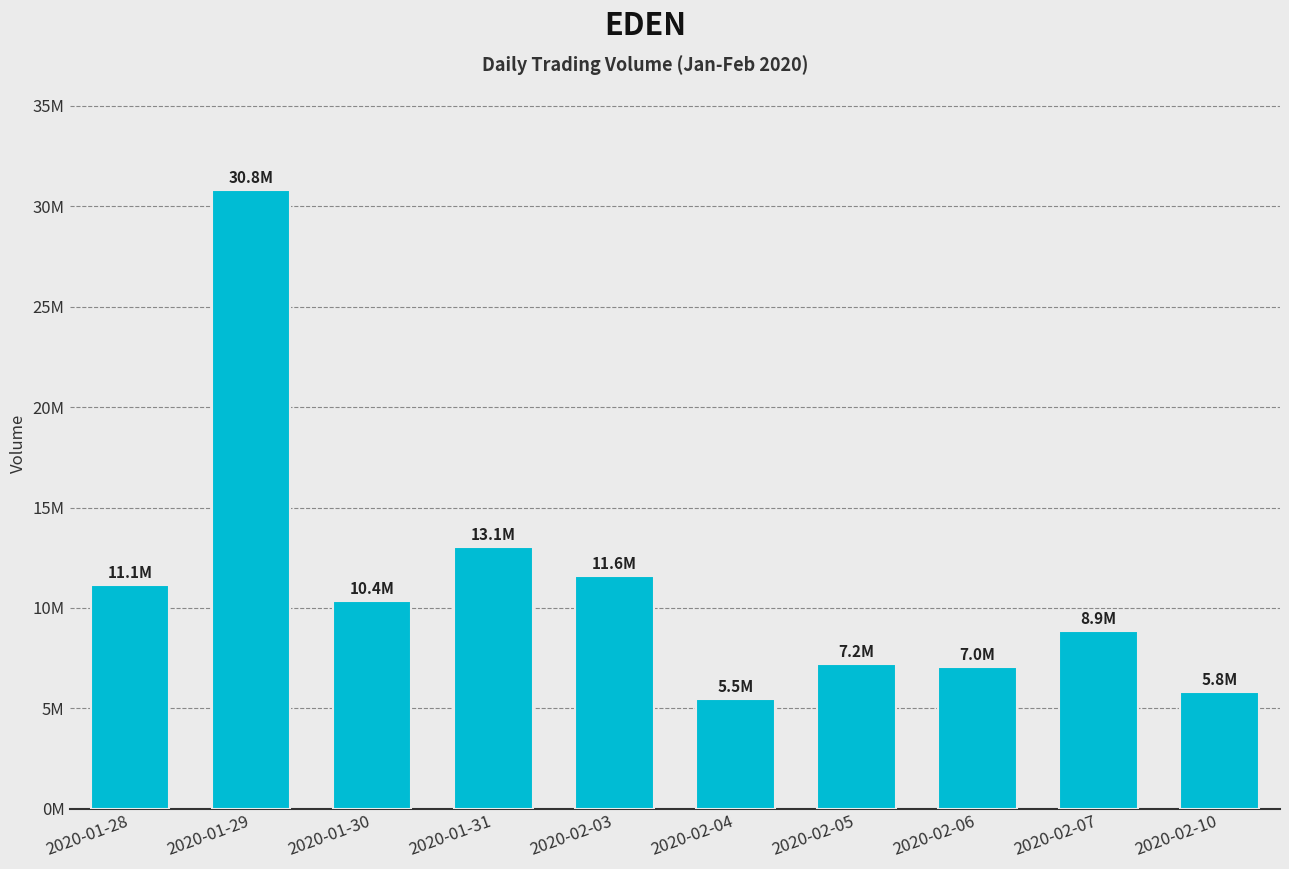

Does the chart contain stacked bars?

No